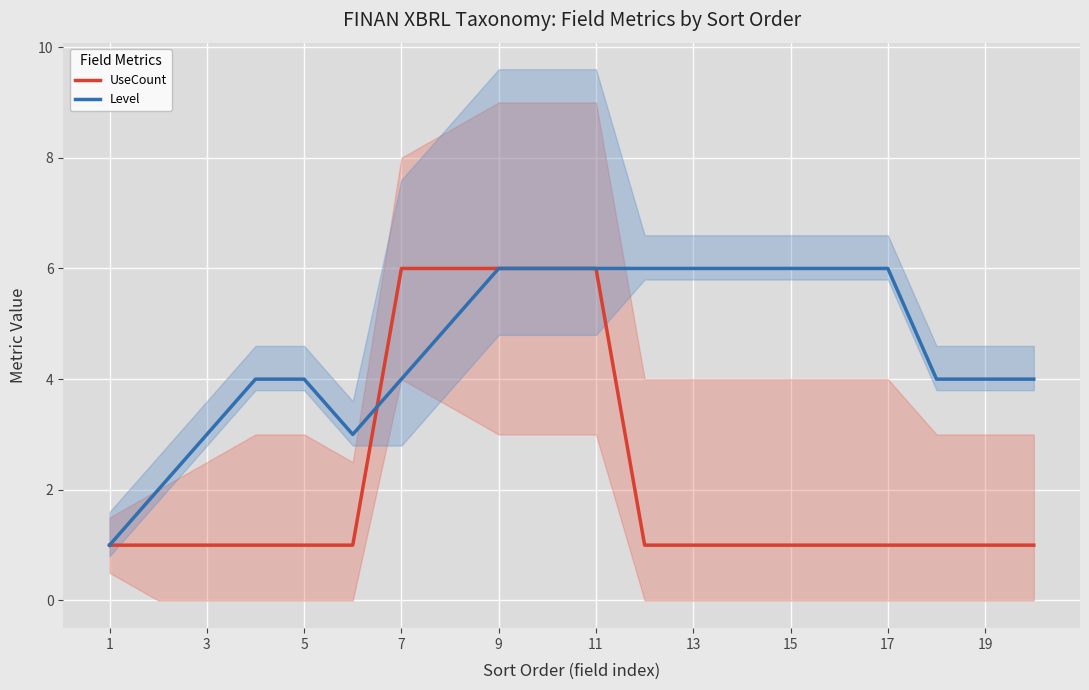

True or false: UseCount has more than 0 points higher than both neighbors.

False